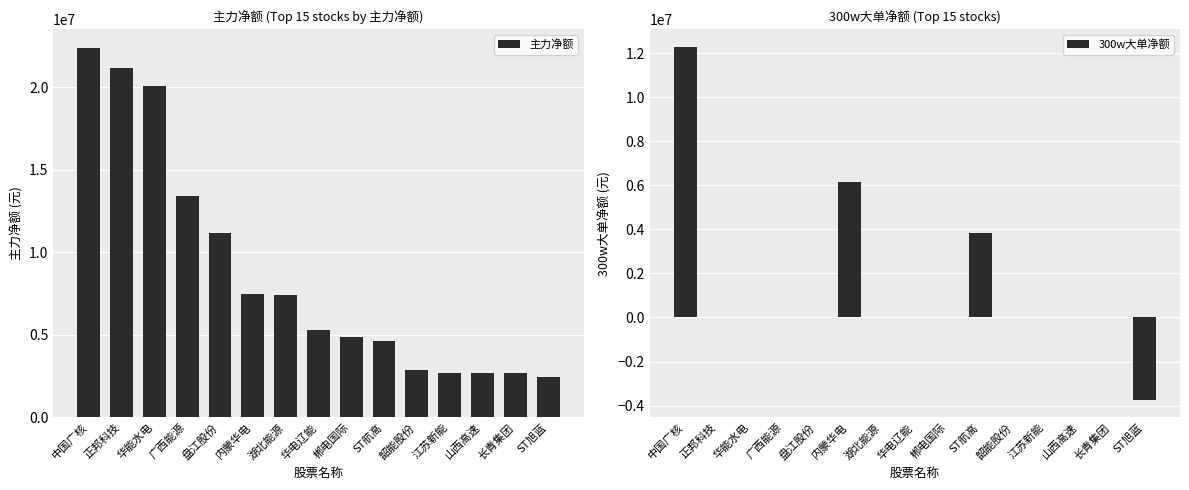

What are all the series names shown in the legend?

主力净额, 300w大单净额